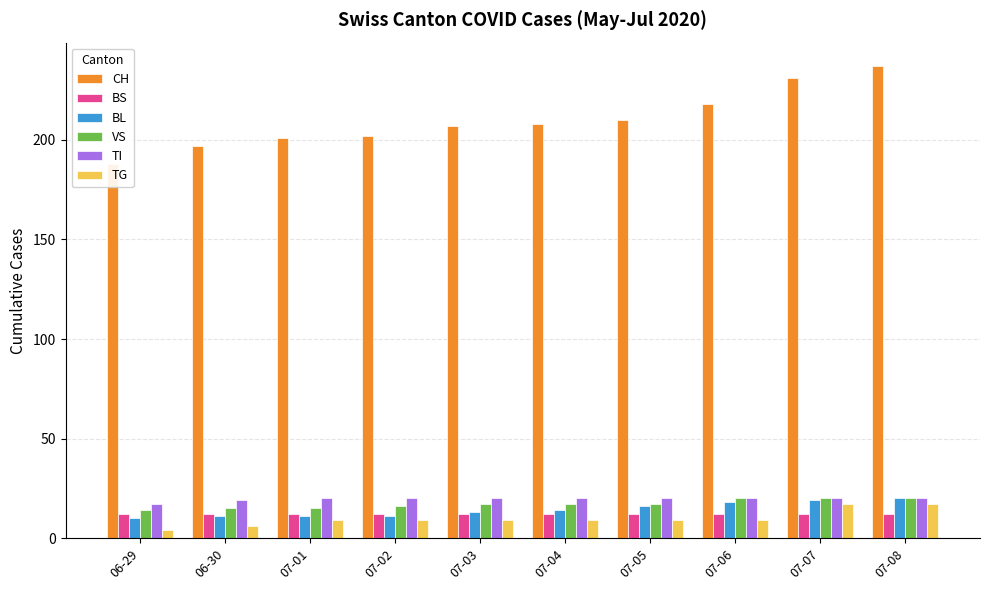

The value of CH at 06-30 is 331. True or false?

False